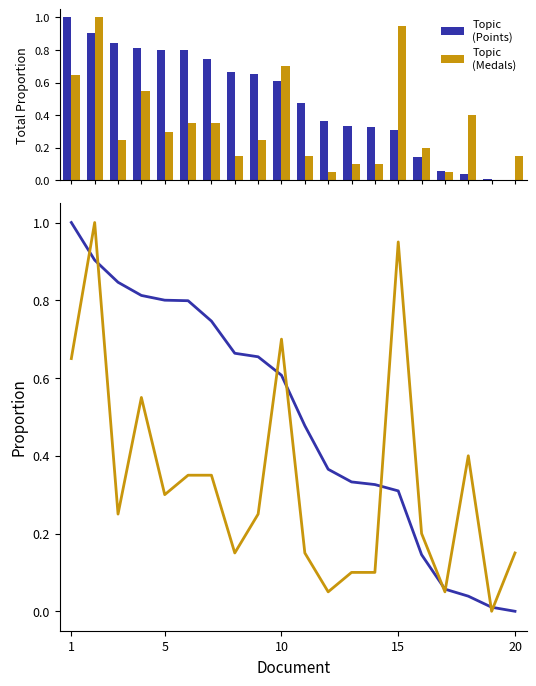

Which category has the highest value in the Points series?

1